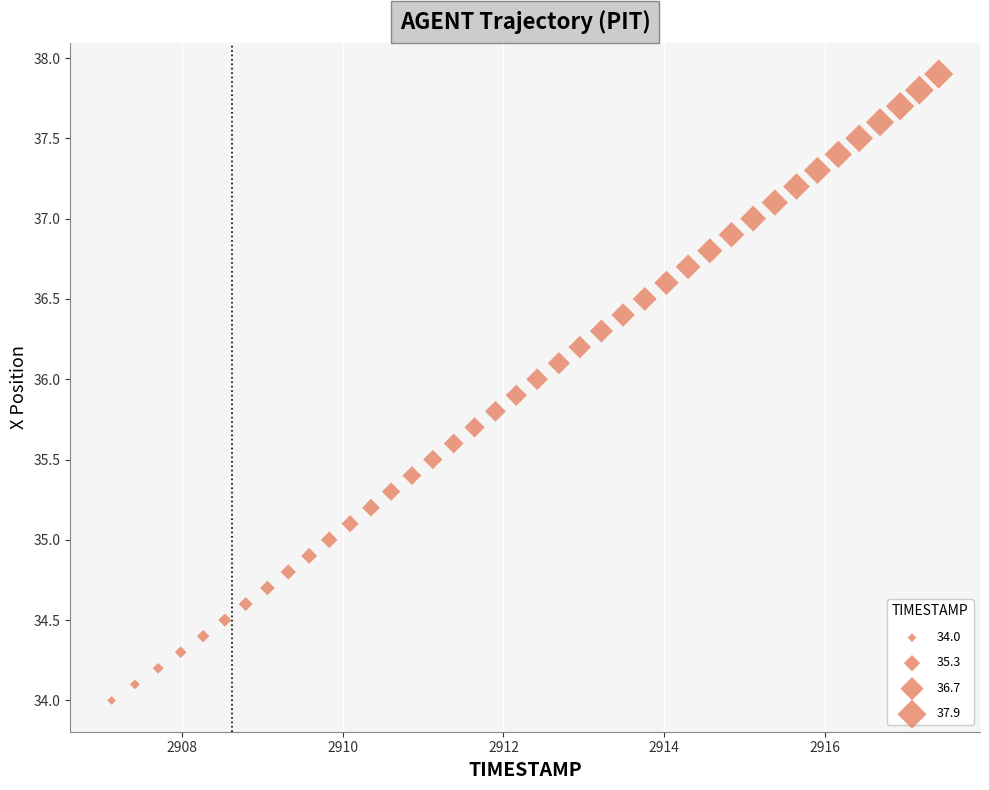

What is the range of Y values (max minus min)?

3.9